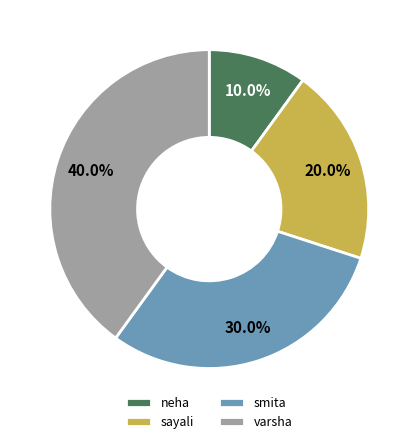

Between smita and sayali, which is larger?

smita